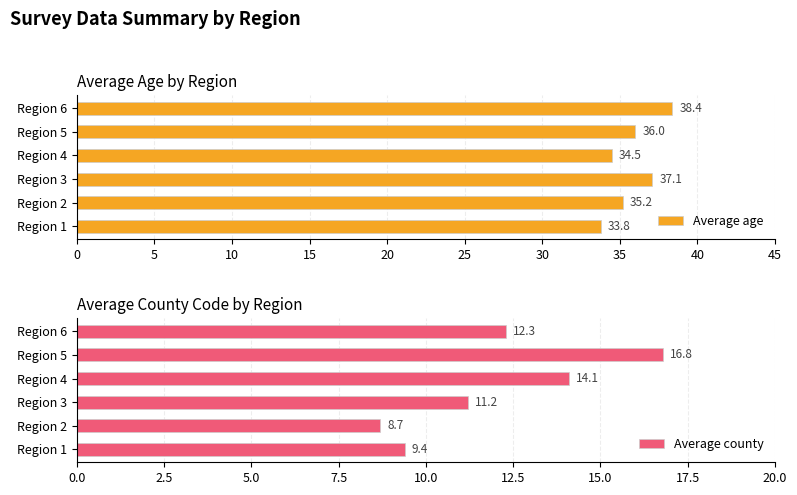

What is the minimum value shown in the chart?

8.7